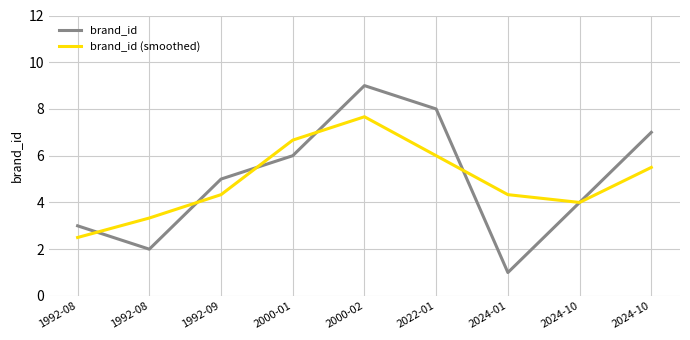

How many lines are shown in the chart?

2